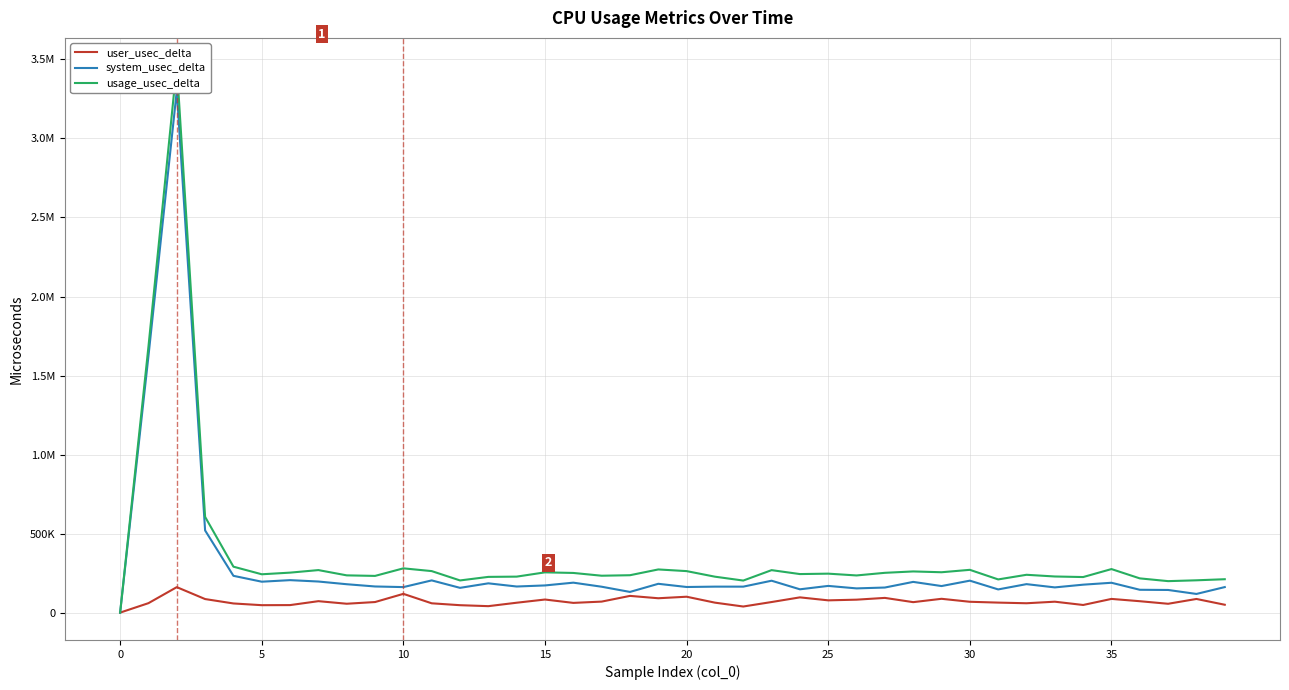

How many lines are shown in the chart?

3